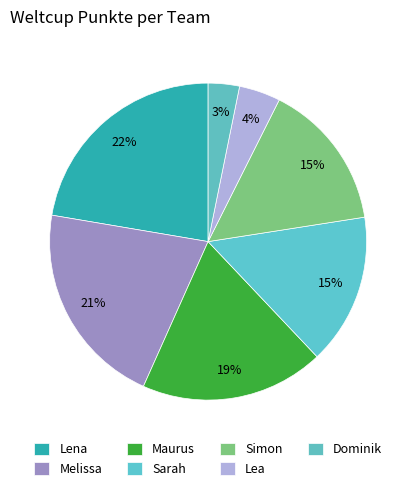

Does Dominik represent more than half of the total?

No